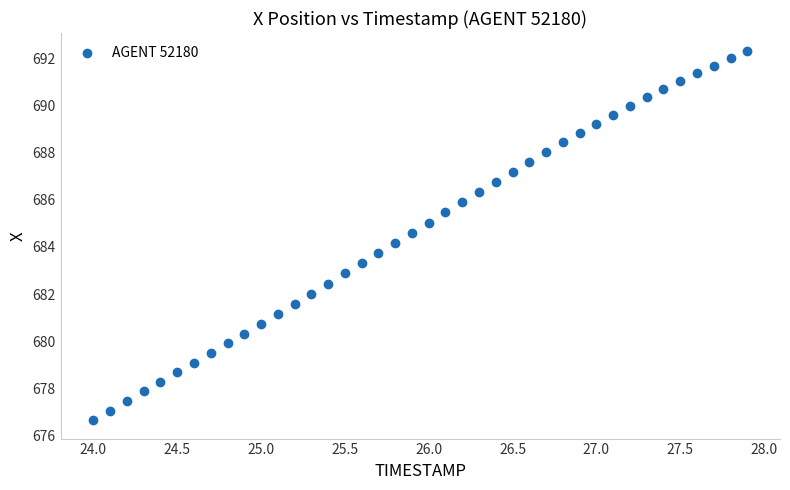

What is the range of X values (max minus min)?

3.9